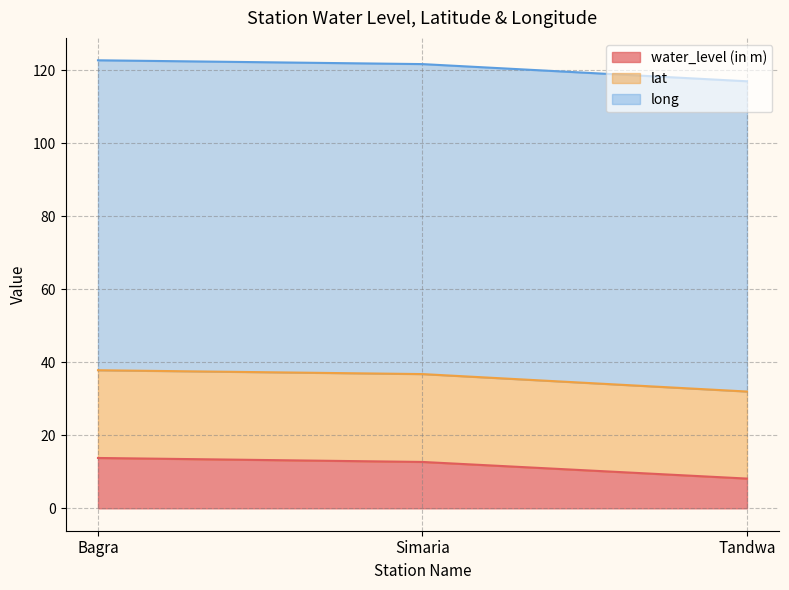

What is the label of the 1st point from the right?

Tandwa